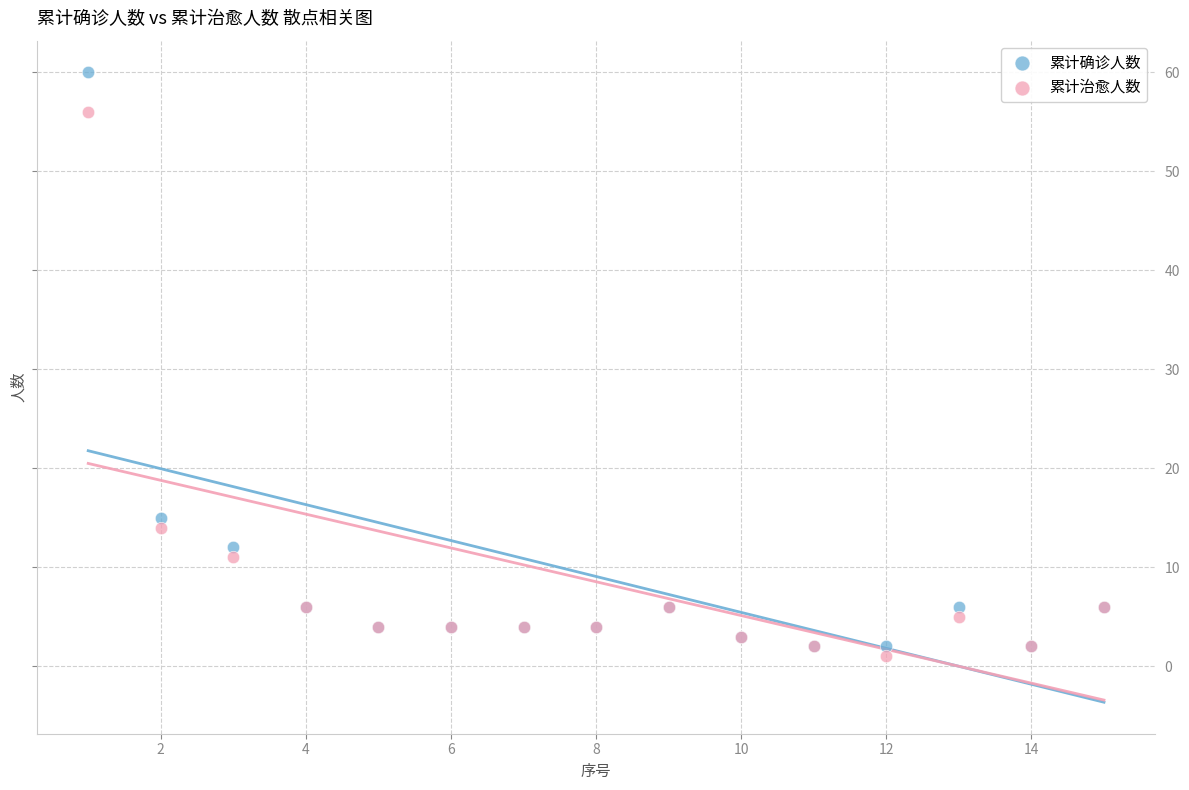

Which series contains the lowest Y value?

累计治愈人数